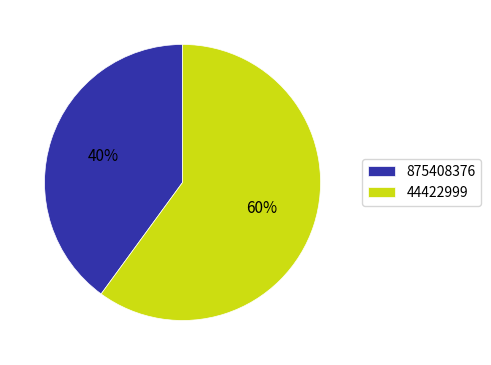

Between 44422999 and 875408376, which is larger?

44422999